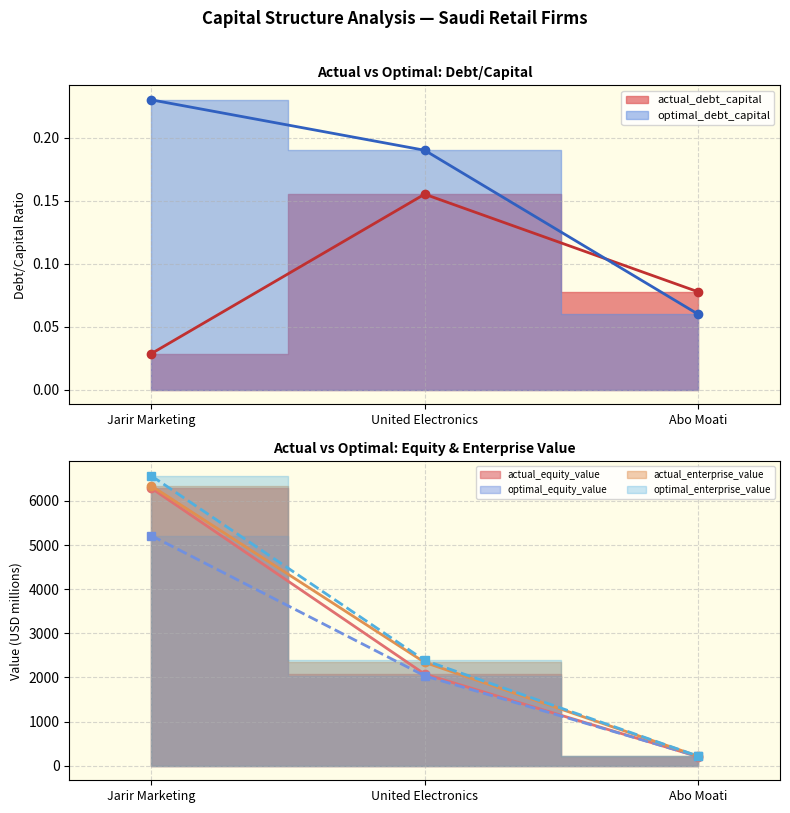

Is the value of optimal_debt_capital at Jarir Marketing greater than the value of actual_equity_value at Jarir Marketing?

No